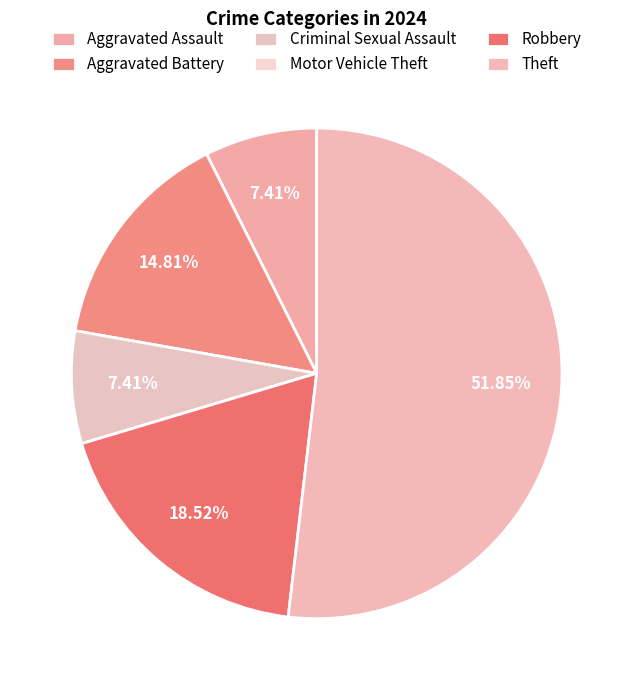

What is the change in value from Aggravated Assault to Robbery?

+3